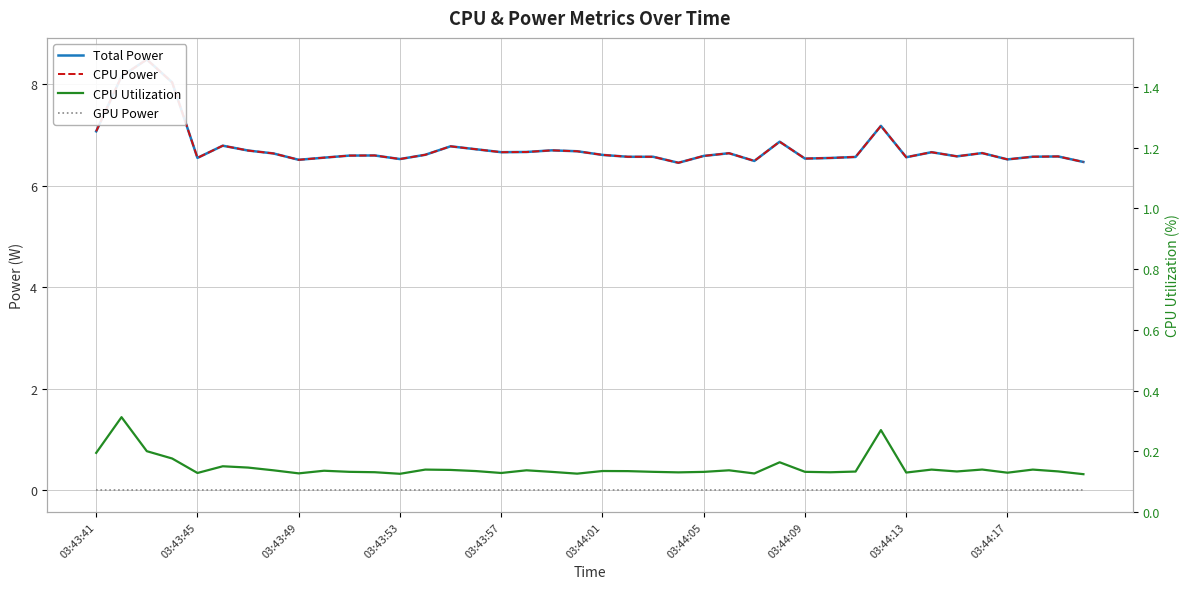

True or false: GPU Power and CPU Utilization cross at least once.

False